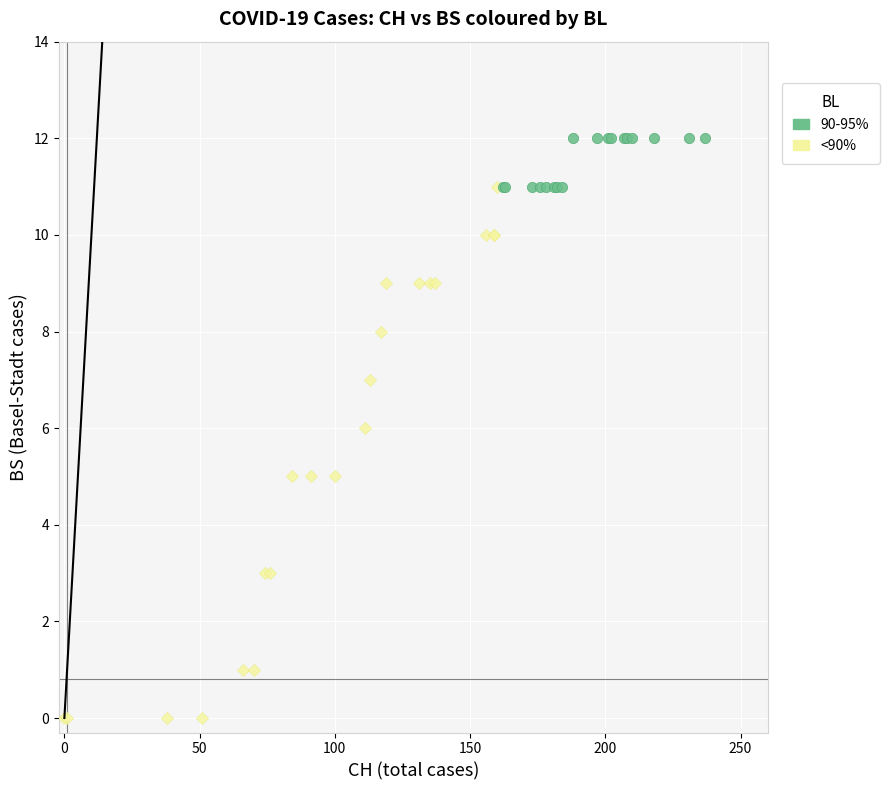

Which series contains the lowest Y value?

<90%